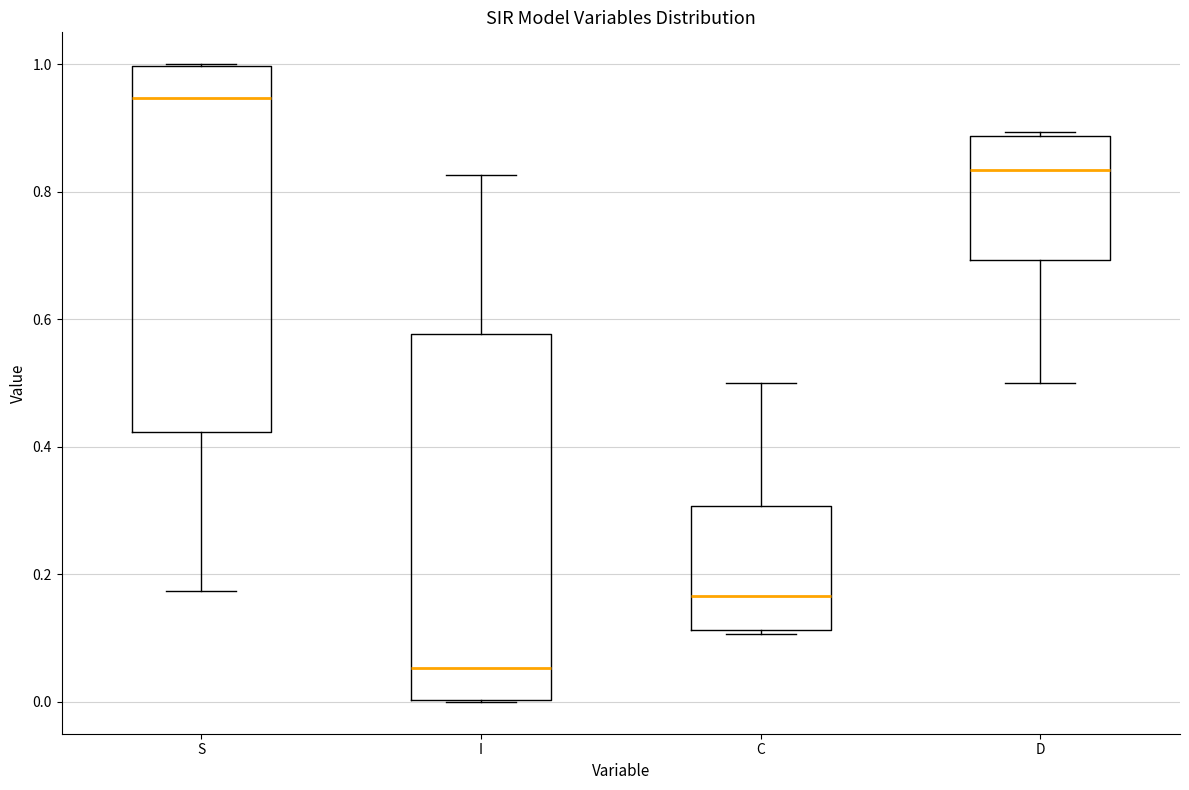

Where does the lower whisker of the box for S end on the y-axis? The values are not printed on the chart, so give them approximately, as read against the axis.

0.18